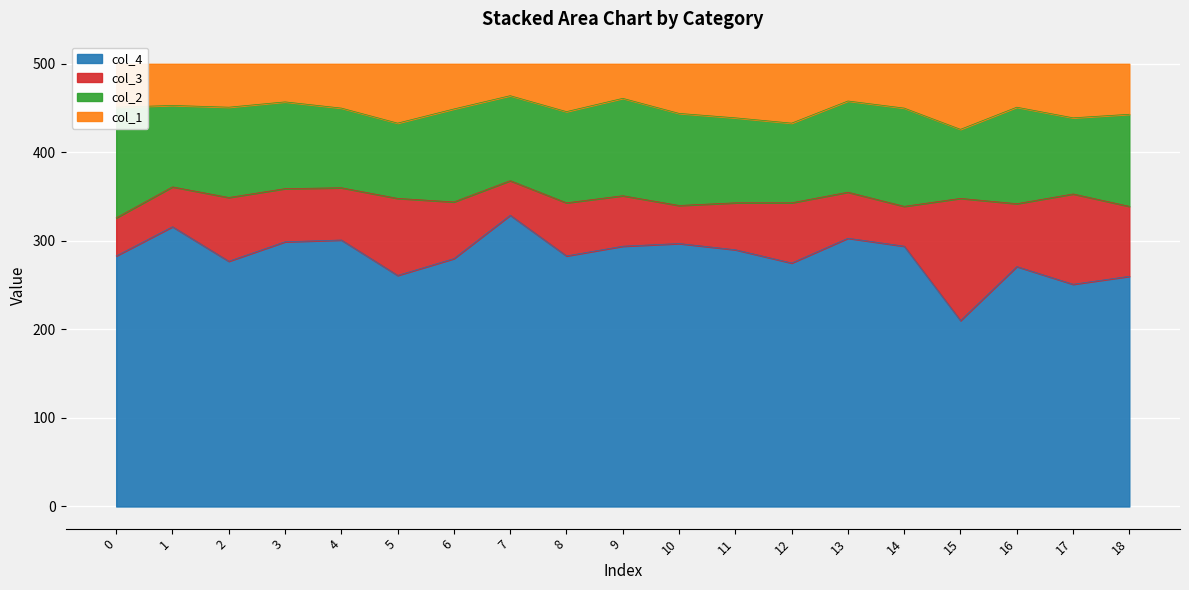

Between 10 and 11, which series saw the biggest shift?

col_4